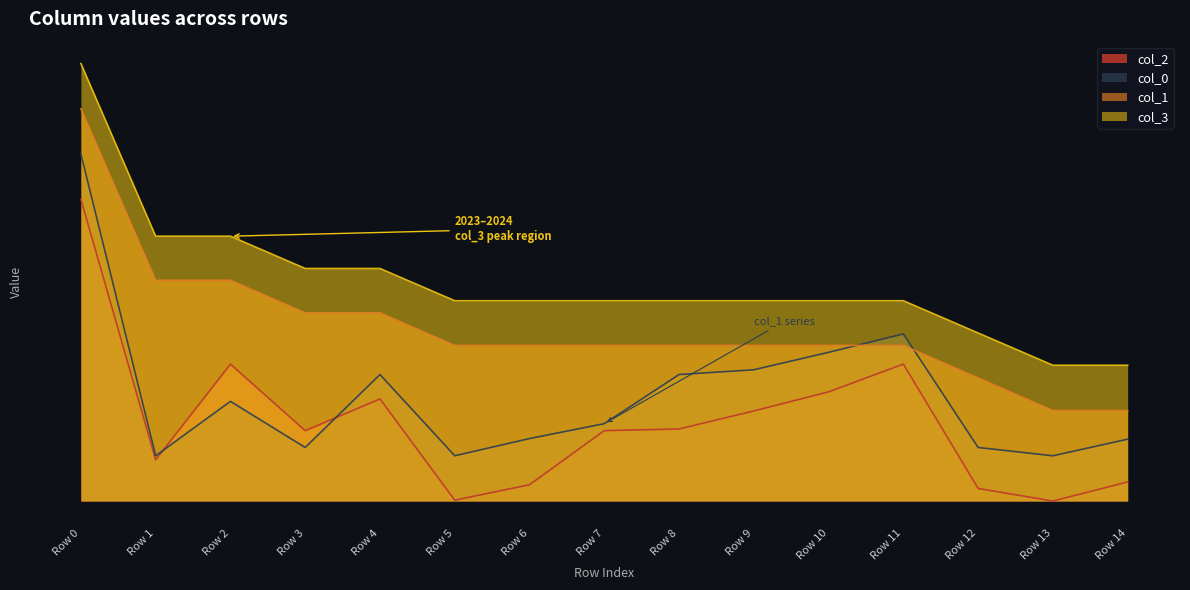

What is the difference between the col_3 values at 10 and 12?

0.2